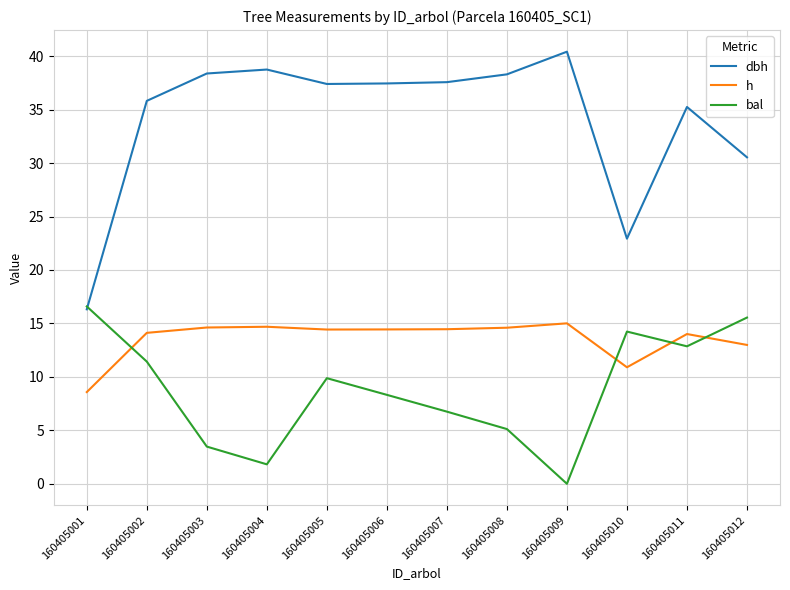

True or false: dbh and h cross at least once.

False